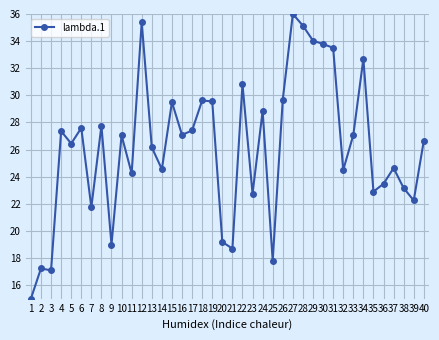

Which has a higher value, 20 or 3?

20